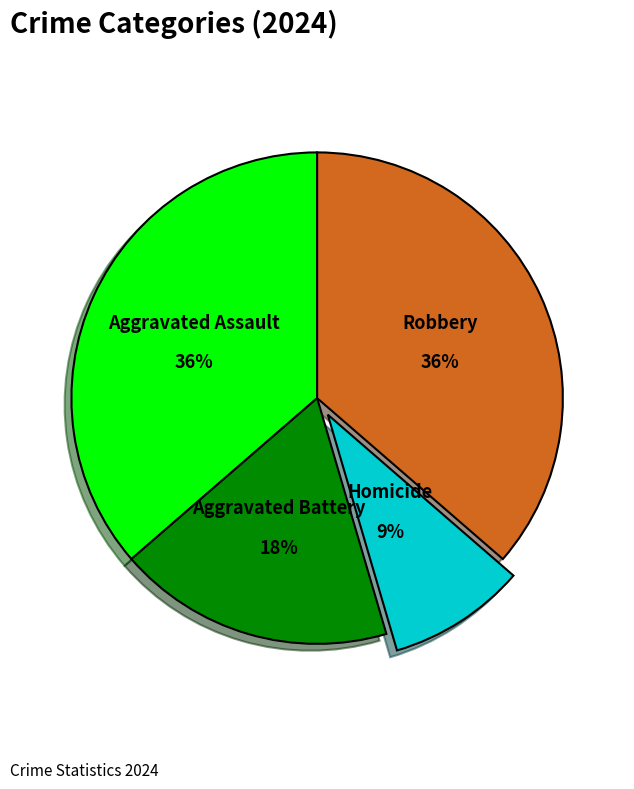

What percentage is the Aggravated Assault slice, to the nearest percent?

36%